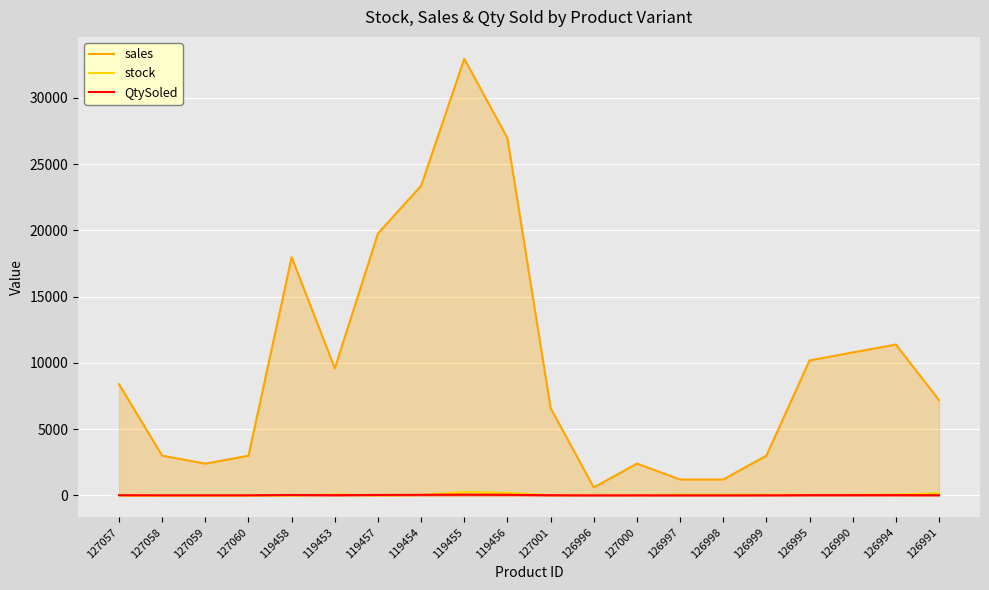

What is the value of the stock point at the 16th from the left?

50